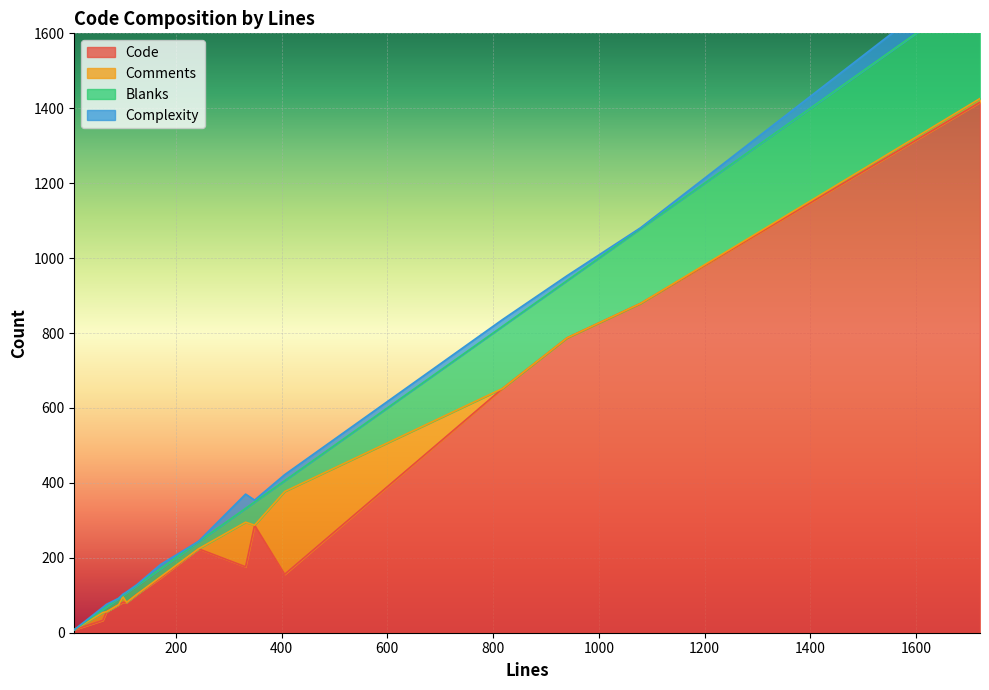

What is the maximum value shown in the chart?

1416